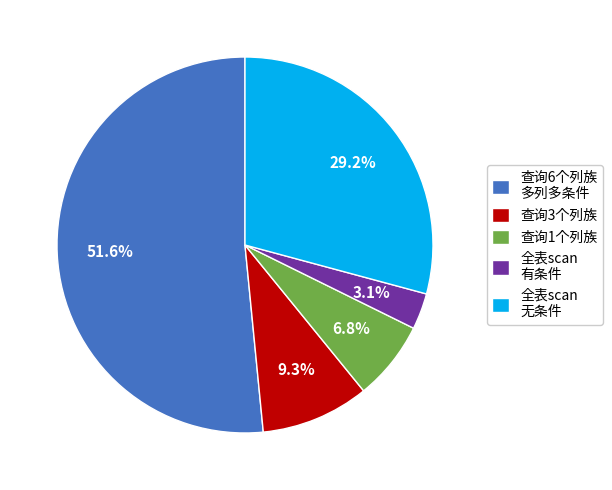

How many segments does this pie chart have?

5